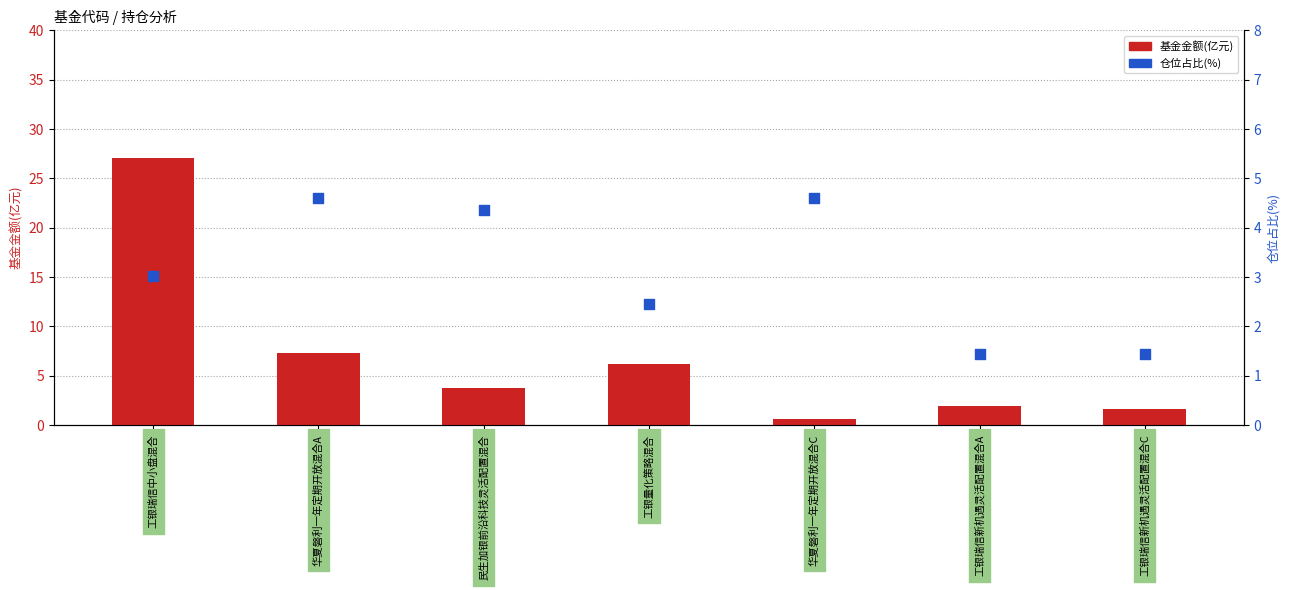

What is the total value across all series at 工银瑞信中小盘混合?

30.1